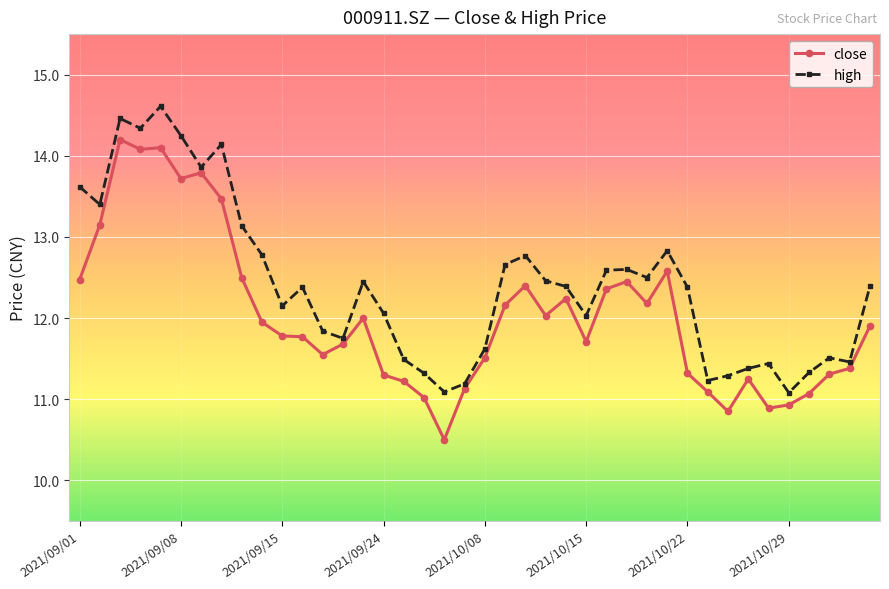

True or false: close and high intersect in this chart.

False